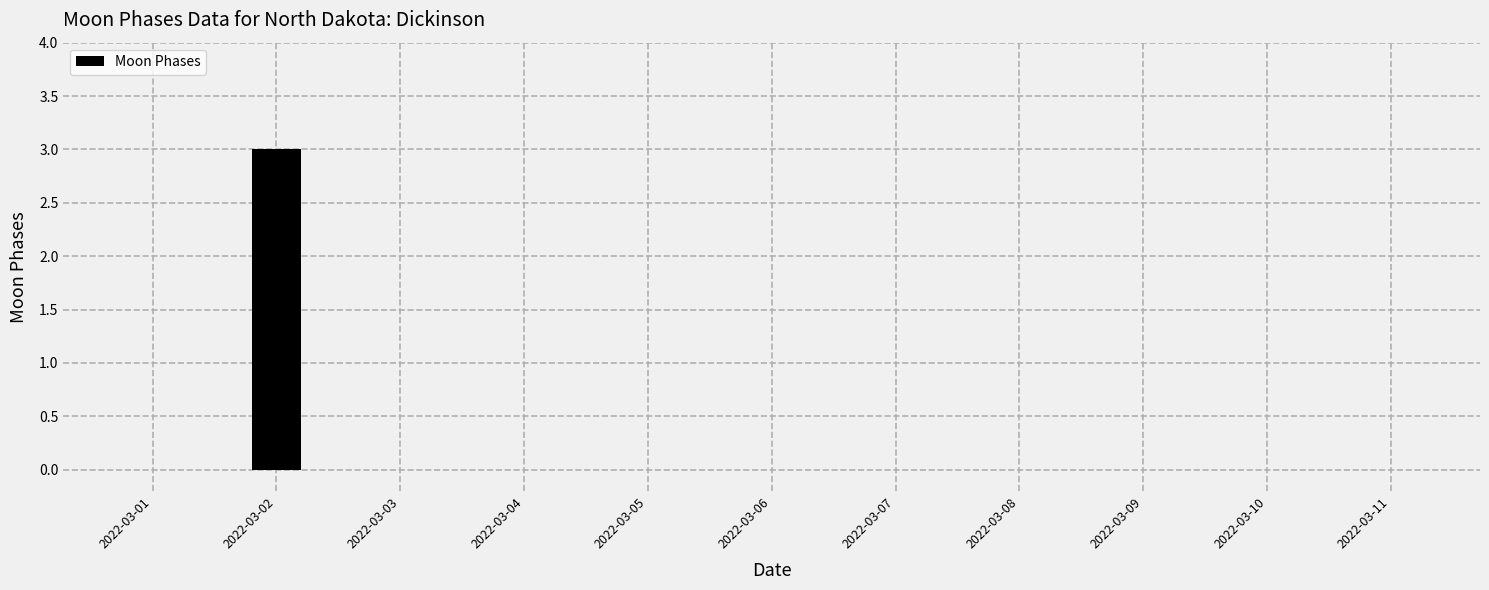

Is it true that the value at 2022-03-11 is 0?

True